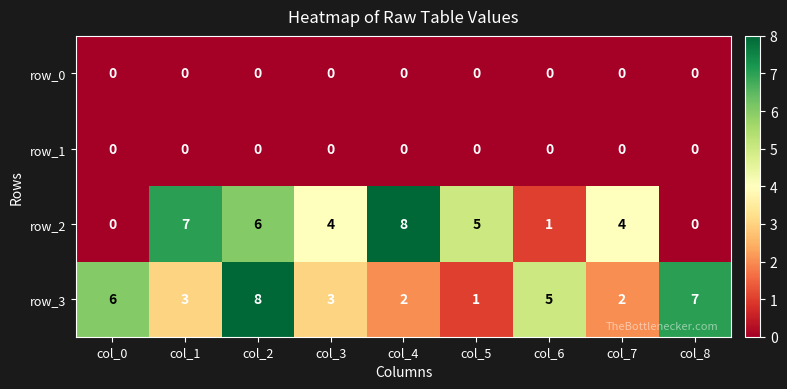

At which category is the sum across all series the highest?

col_2